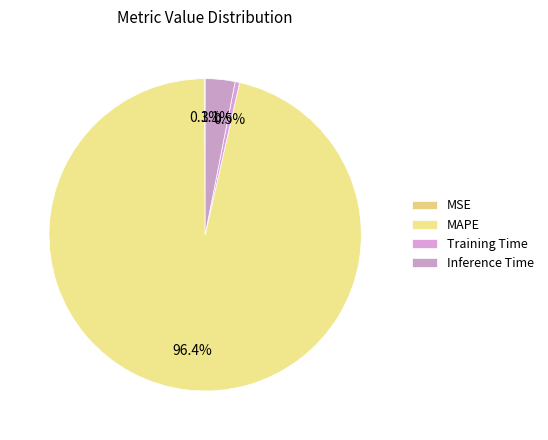

The MSE slice represents 0% of the pie. True or false?

True